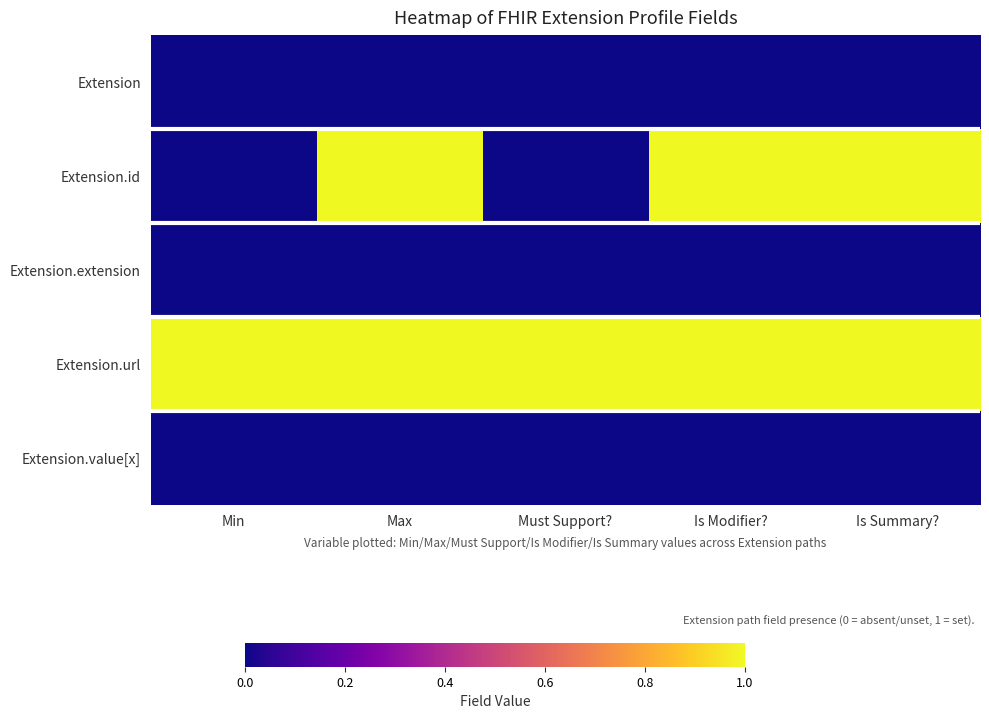

What is the difference between the highest and lowest values at Is Modifier??

1